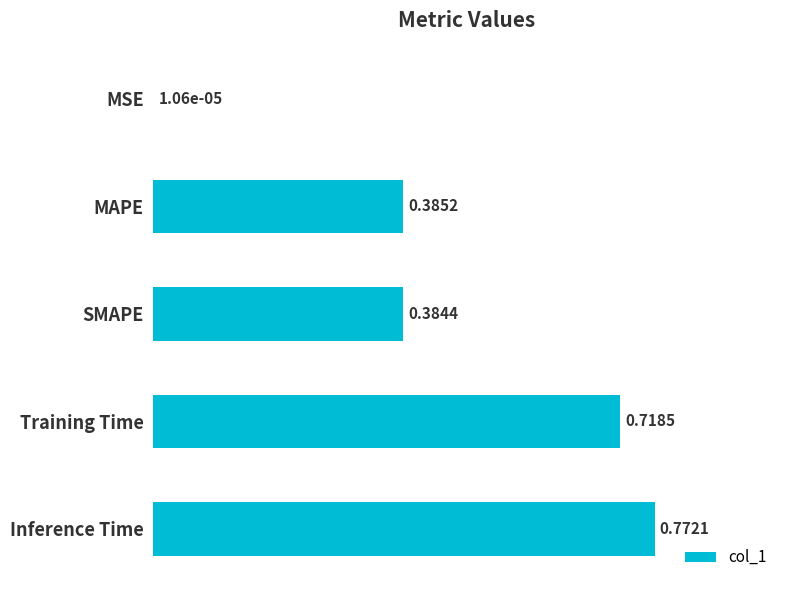

What is the sum of all values?

2.3